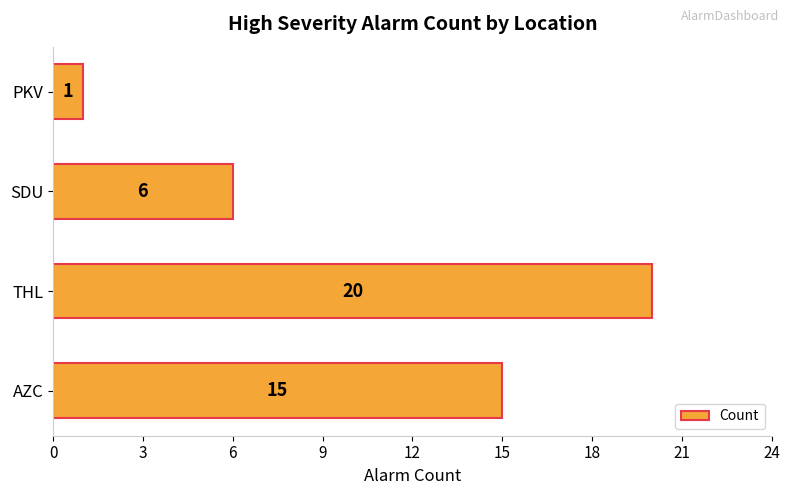

How many values are below 15?

2